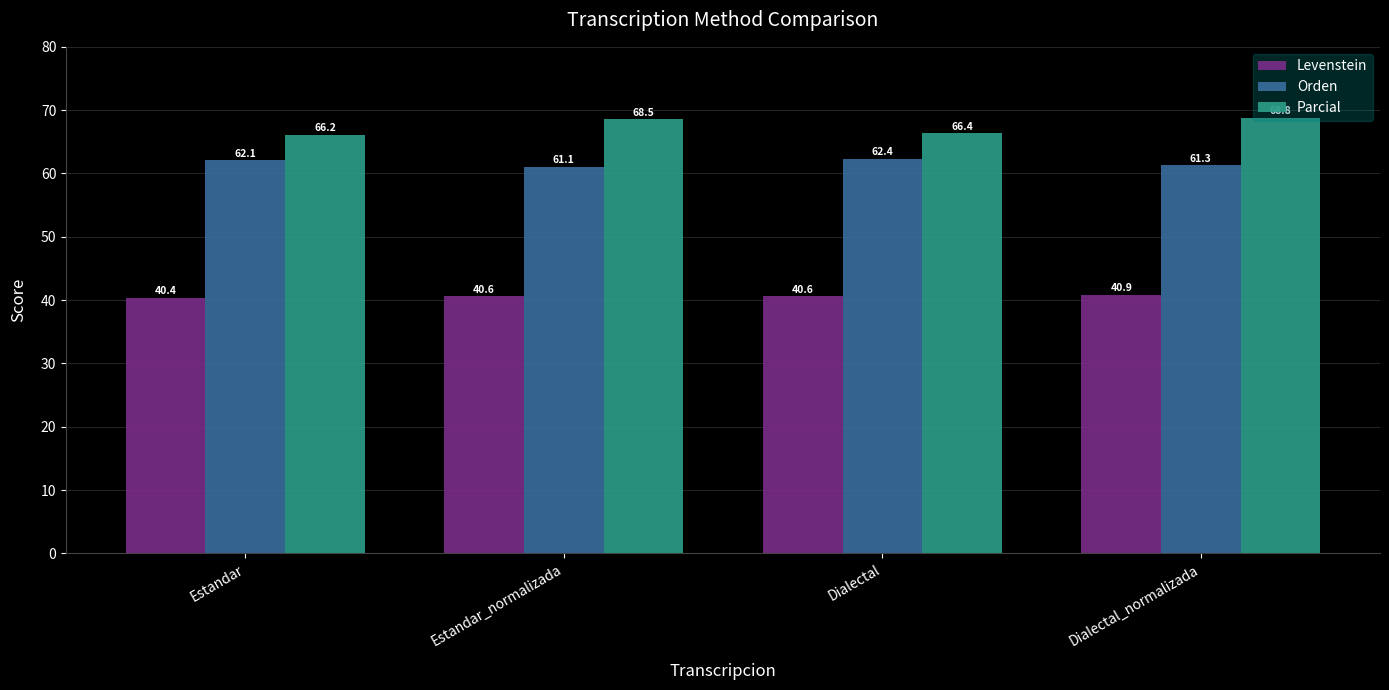

What is the sum of all Parcial values?

269.9